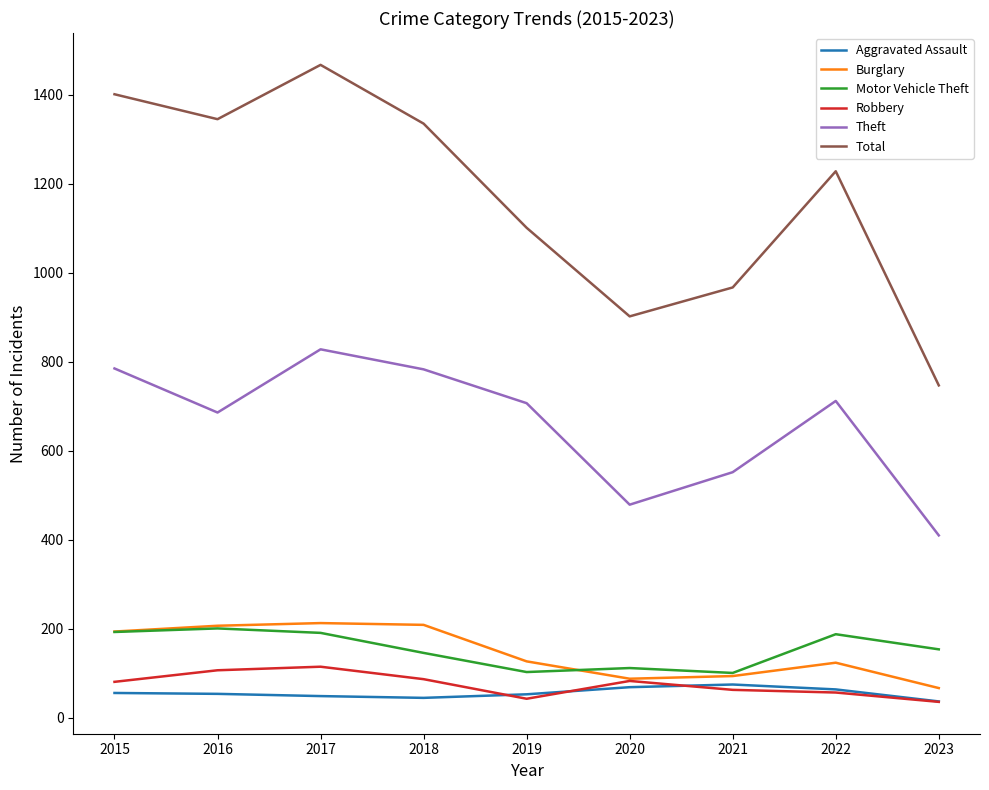

What value does the Motor Vehicle Theft series have at 2015?

193